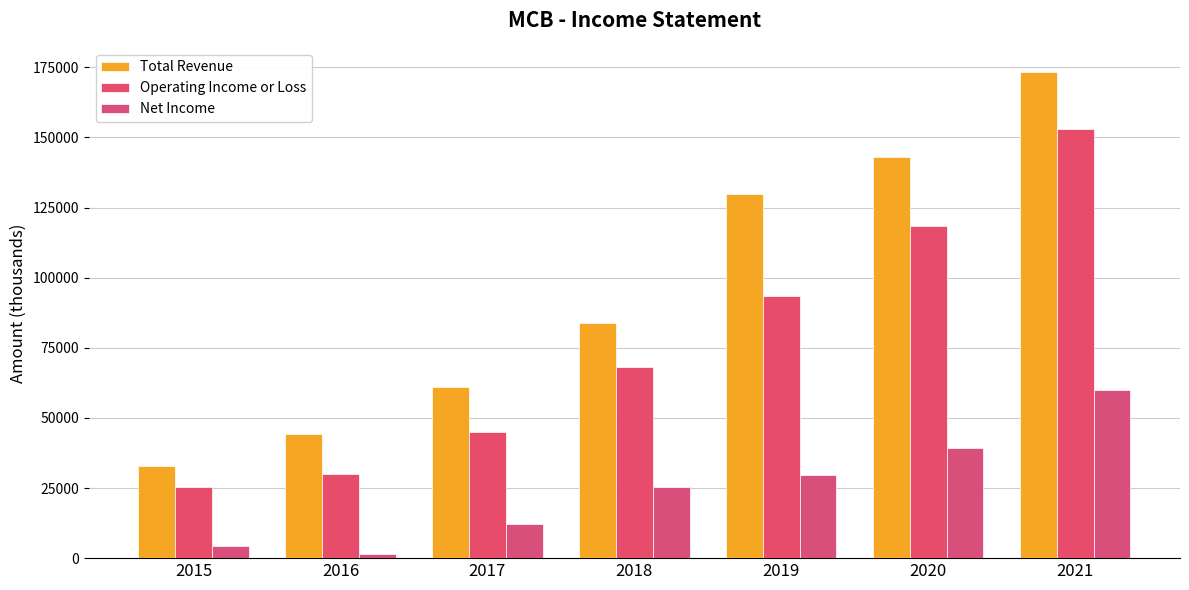

Rank the series by their maximum value, from lowest to highest.

Net Income, Operating Income or Loss, Total Revenue